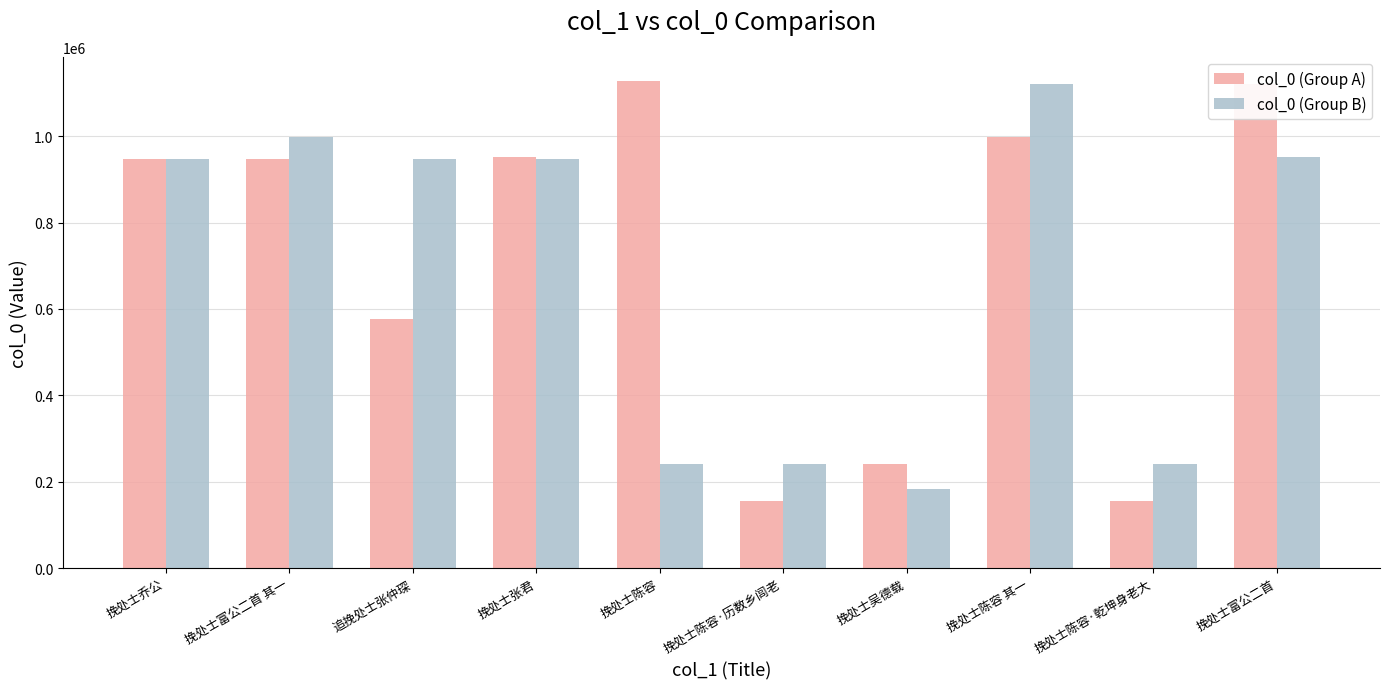

Rank the series by their average value, from lowest to highest.

col_0 (Group B), col_0 (Group A)